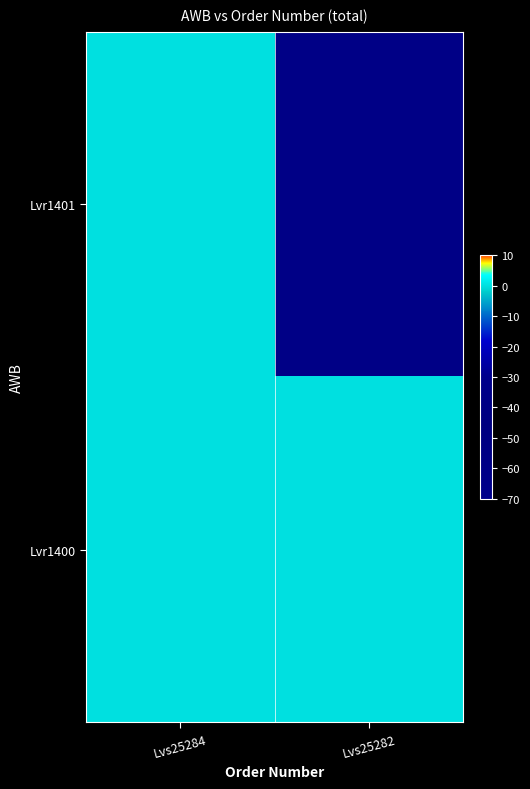

List the series in order of their peak value, lowest first.

Lvr1401, Lvr1400